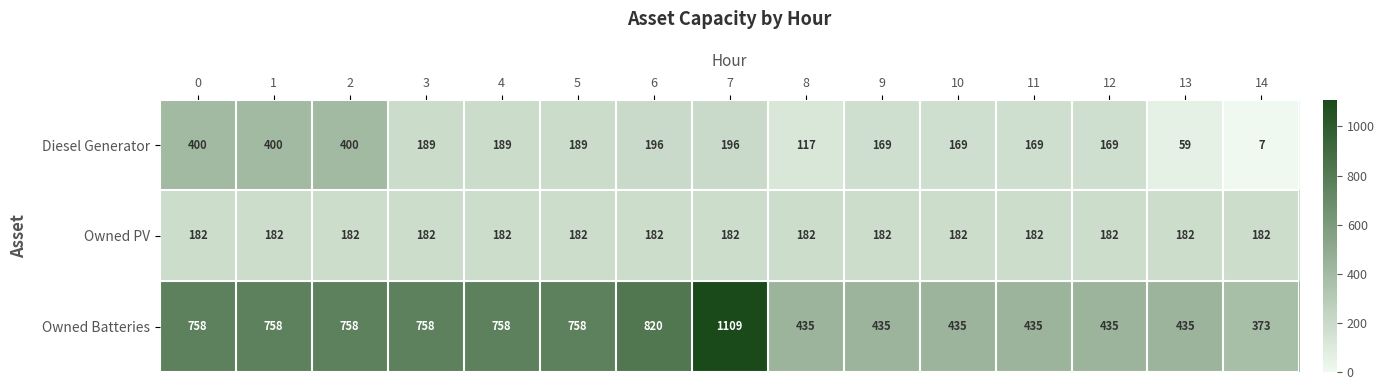

Rank the series at 11 from lowest to highest value.

Diesel Generator, Owned PV, Owned Batteries